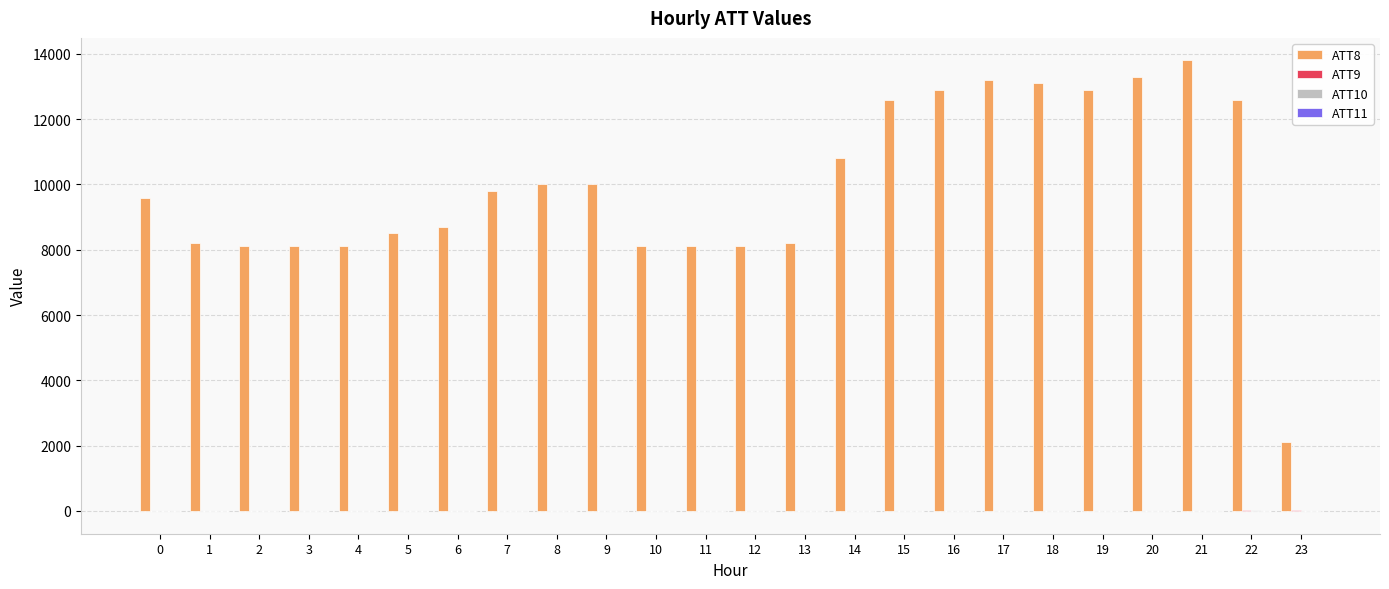

At which category is the sum across all series the highest?

21